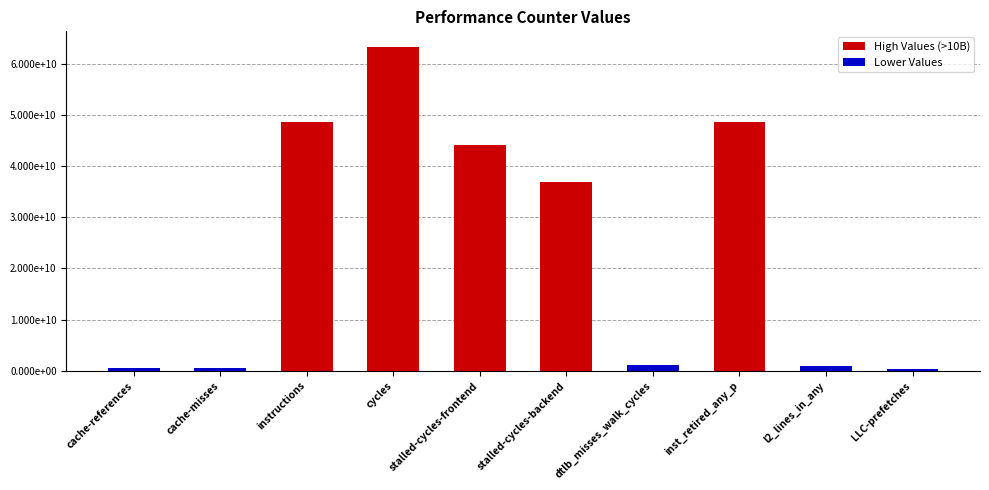

List the labels in order of value, smallest first.

LLC-prefetches, cache-misses, cache-references, l2_lines_in_any, dtlb_misses_walk_cycles, stalled-cycles-backend, stalled-cycles-frontend, instructions, inst_retired_any_p, cycles